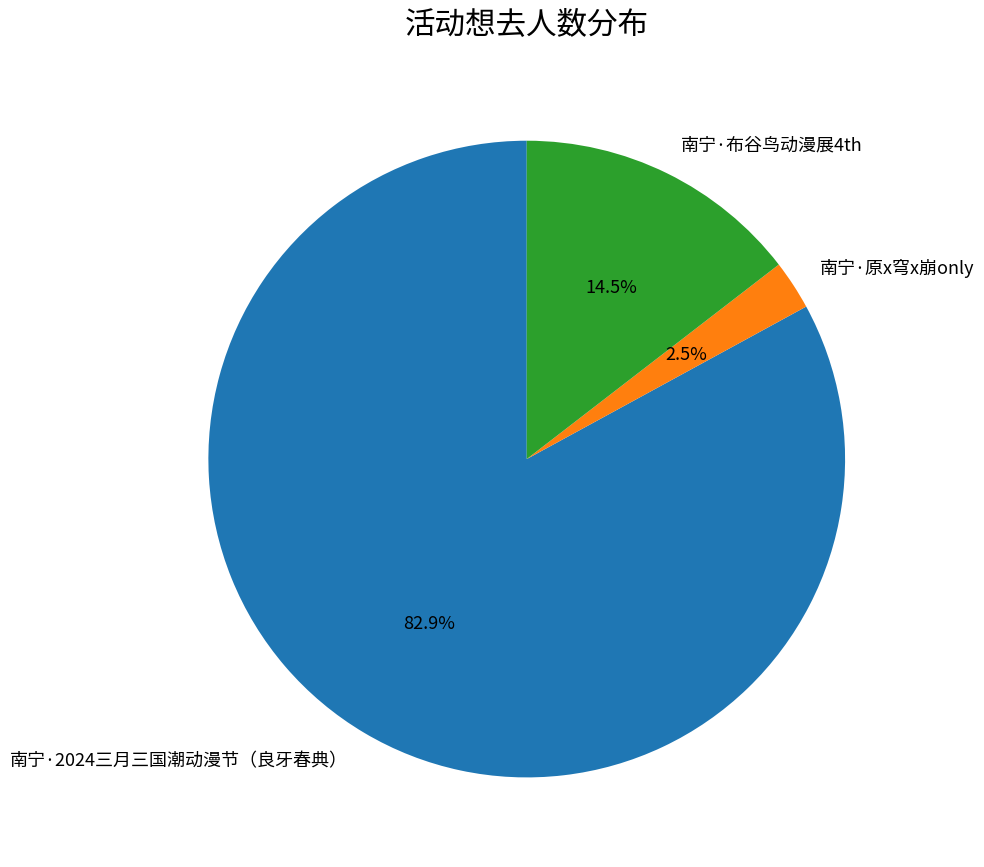

Is it true that 南宁·2024三月三国潮动漫节（良牙春典） is 70% of the pie?

False